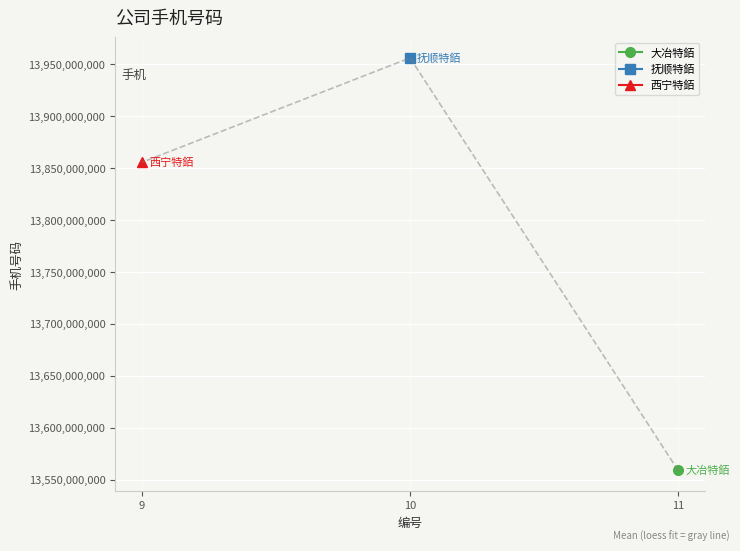

What is the value of the 2nd point from the left?

13956235569